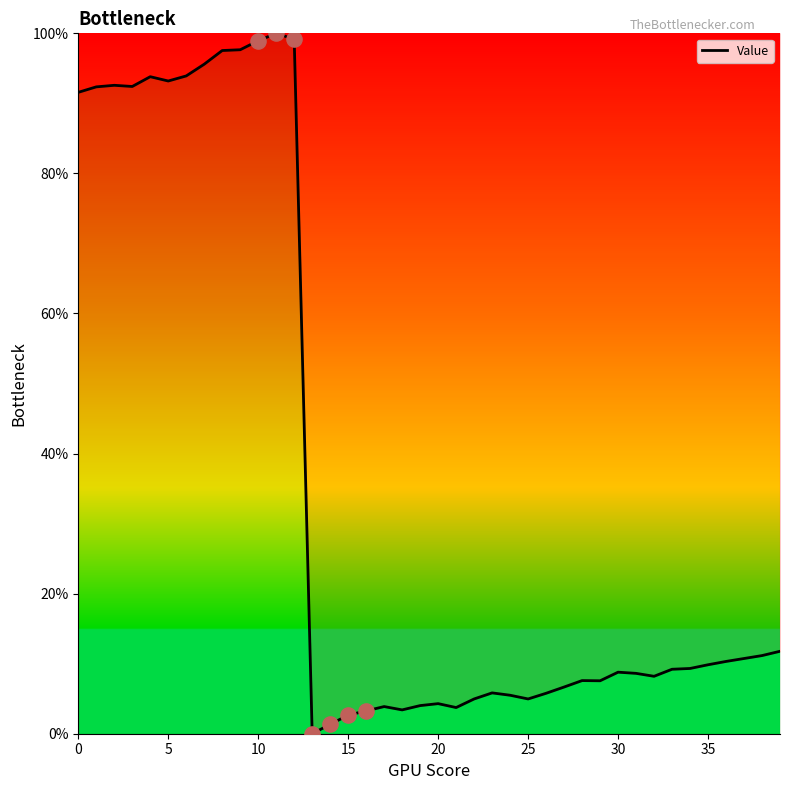

What is the greatest value displayed?

100.0